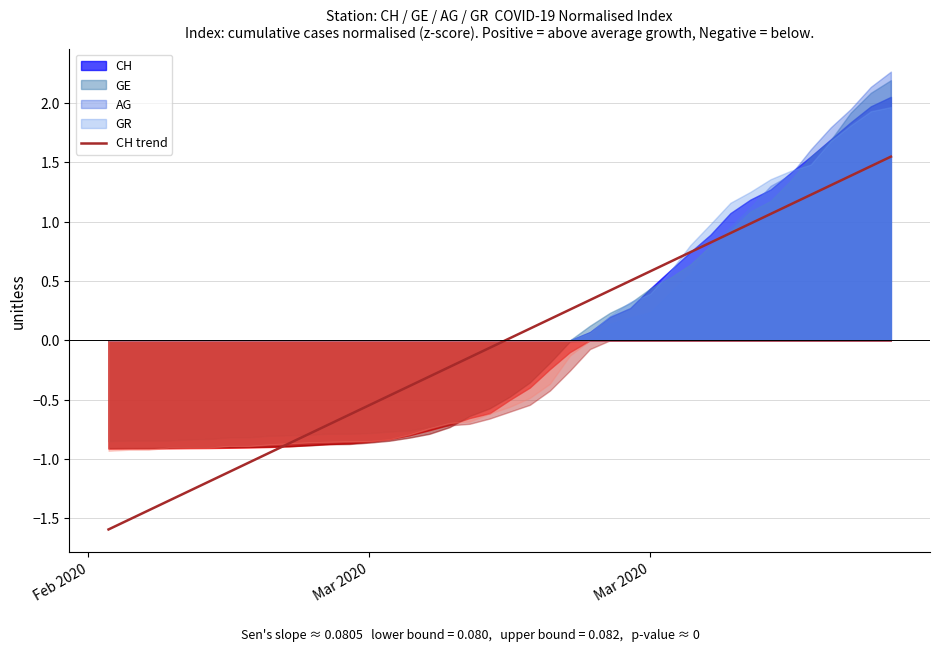

Which category has the lowest value across all series?

Feb 2020